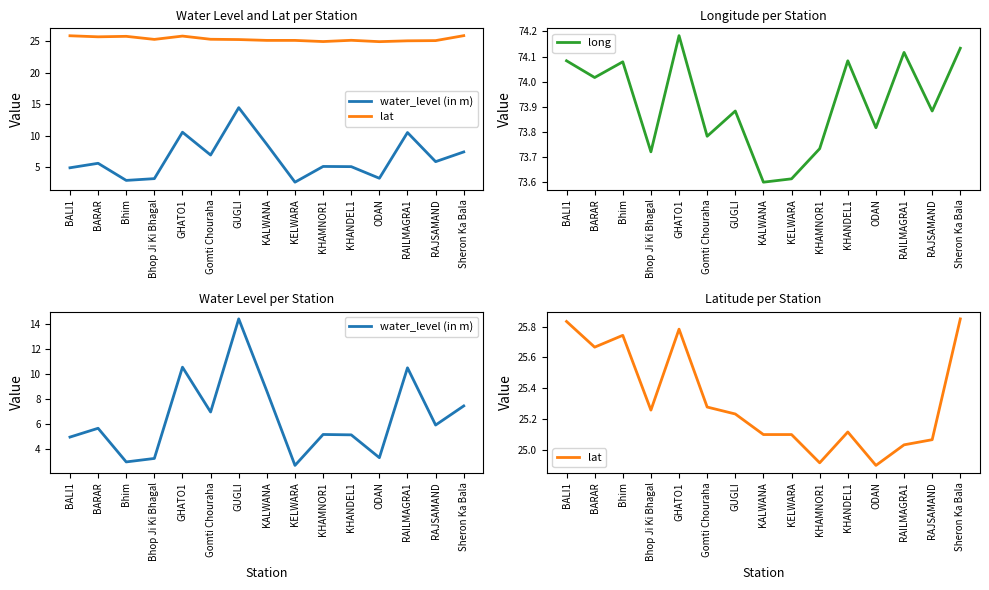

What is the maximum value shown in the chart?

74.2